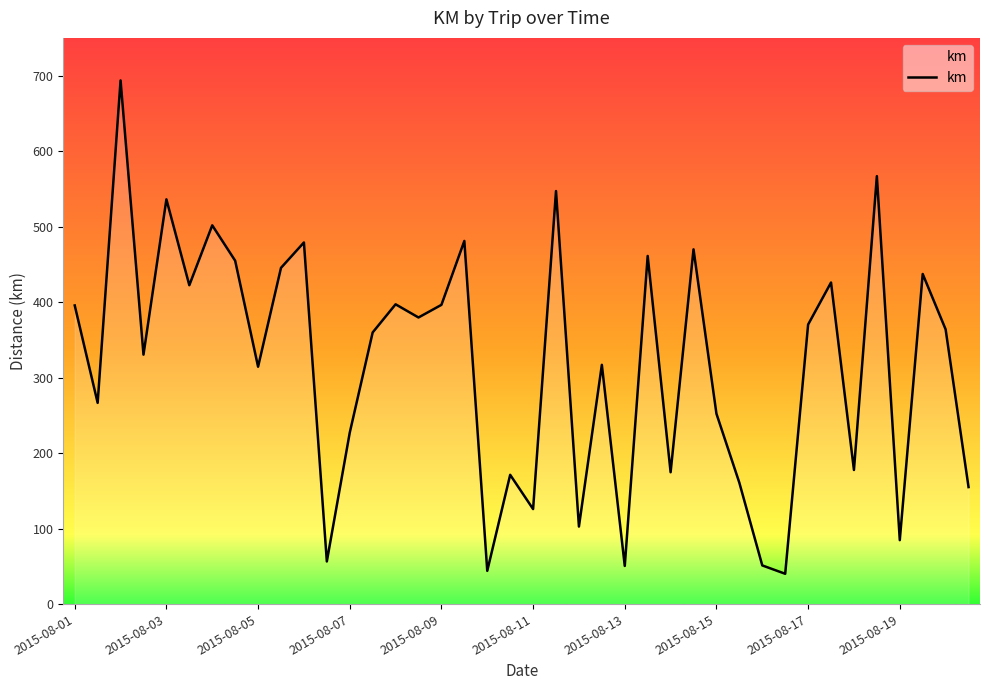

What is the difference between the maximum and minimum values?

653.5